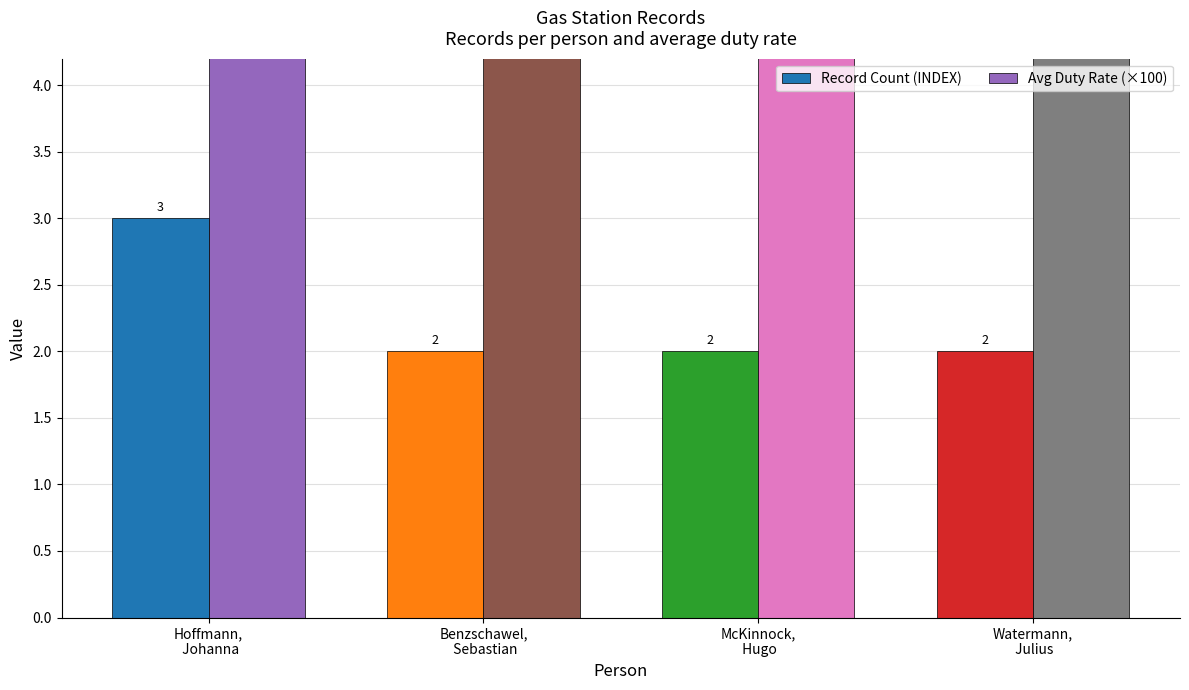

Is the value of Record Count (INDEX) at Watermann,
 Julius greater than the value of Avg Duty Rate (×100) at Watermann,
 Julius?

No